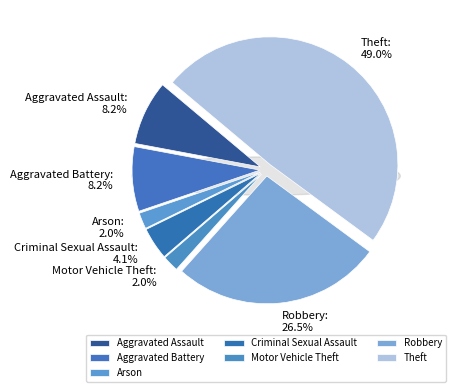

True or false: Motor Vehicle Theft accounts for 15% of the total.

False